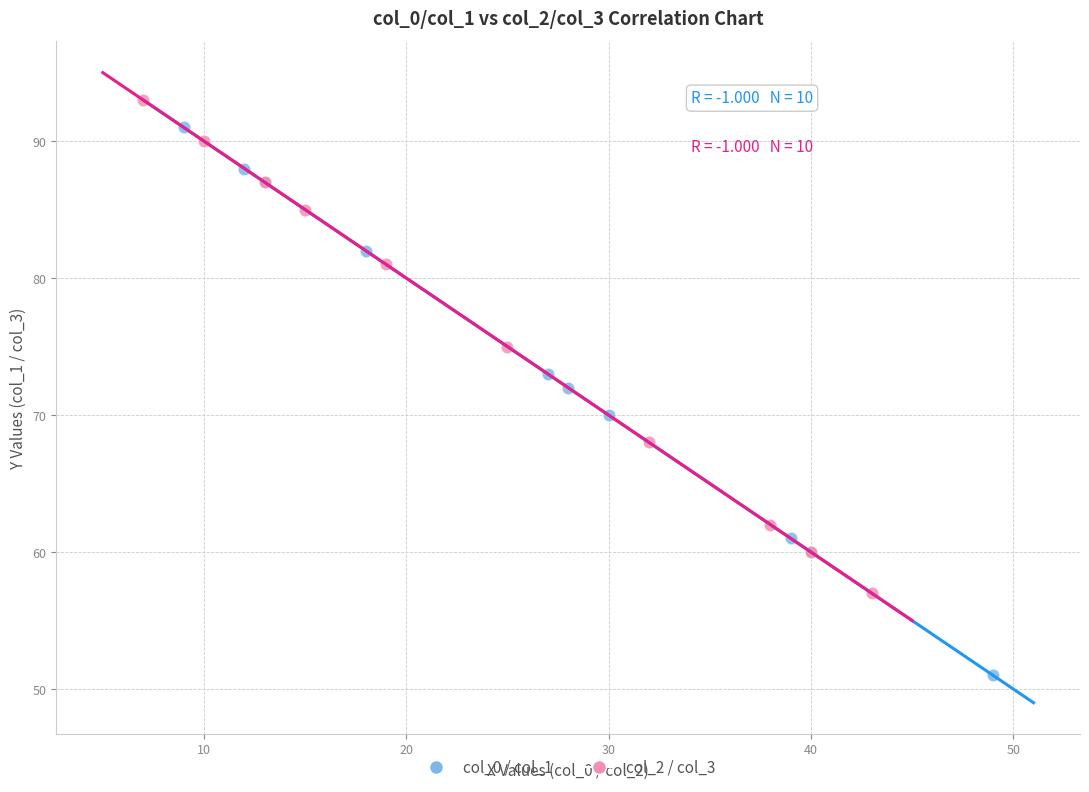

Which series has the widest spread of Y values?

col_0 / col_1